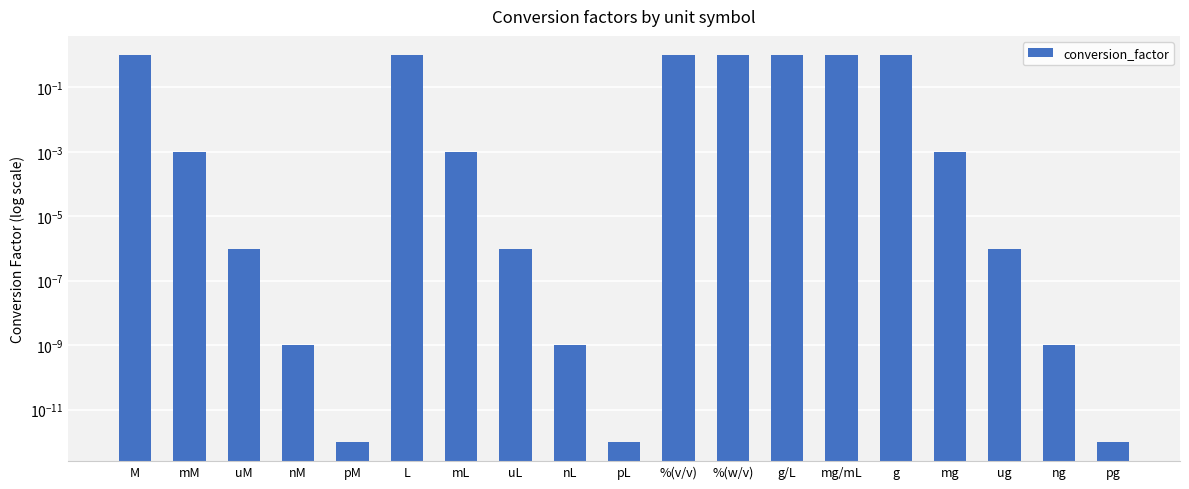

What is the difference between the maximum and second lowest values?

1.0